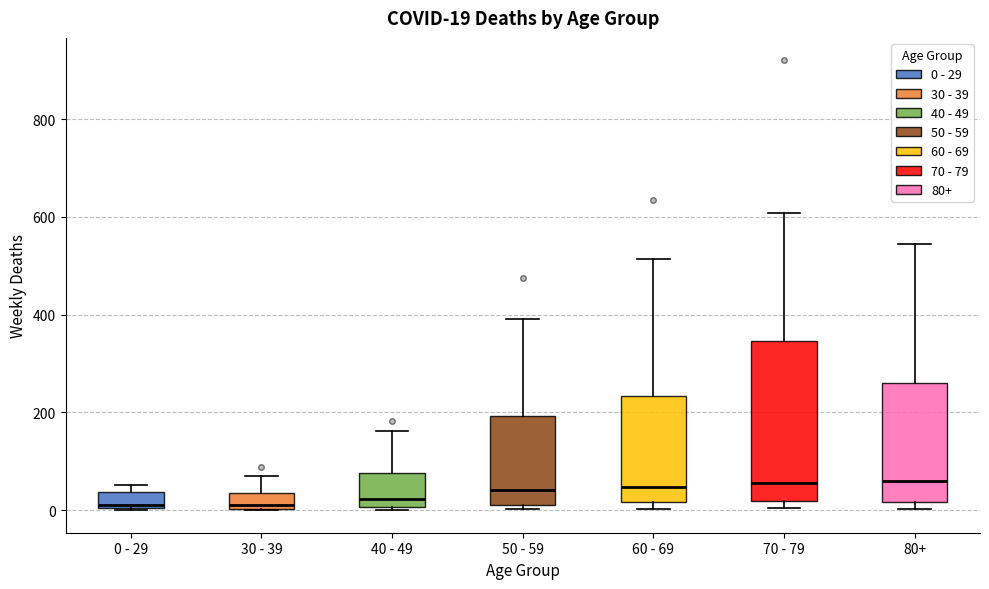

Comparing the boxes themselves (not the whiskers), which one is the tallest?

70 - 79